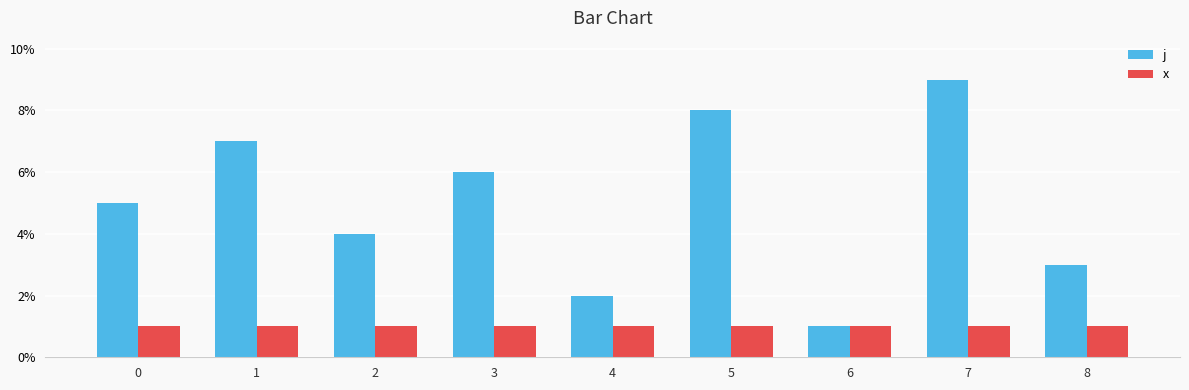

How many data points does each series have?

9